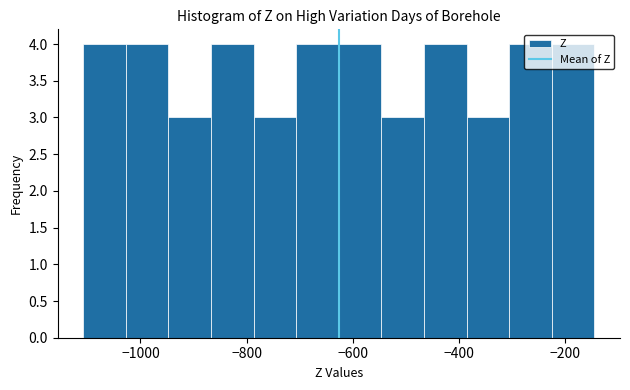

Reading left to right, list every bar in this chart as the range it spans on the x-axis followed by its height. Neither the bar edges nor the heights are printed on the chart, so give them approximately, as read against the axes.

-1100 to -1020: 4
-1020 to -940: 4
-940 to -860: 3
-860 to -780: 4
-780 to -700: 3
-700 to -620: 4
-620 to -540: 4
-540 to -460: 3
-460 to -380: 4
-380 to -300: 3
-300 to -220: 4
-220 to -140: 4